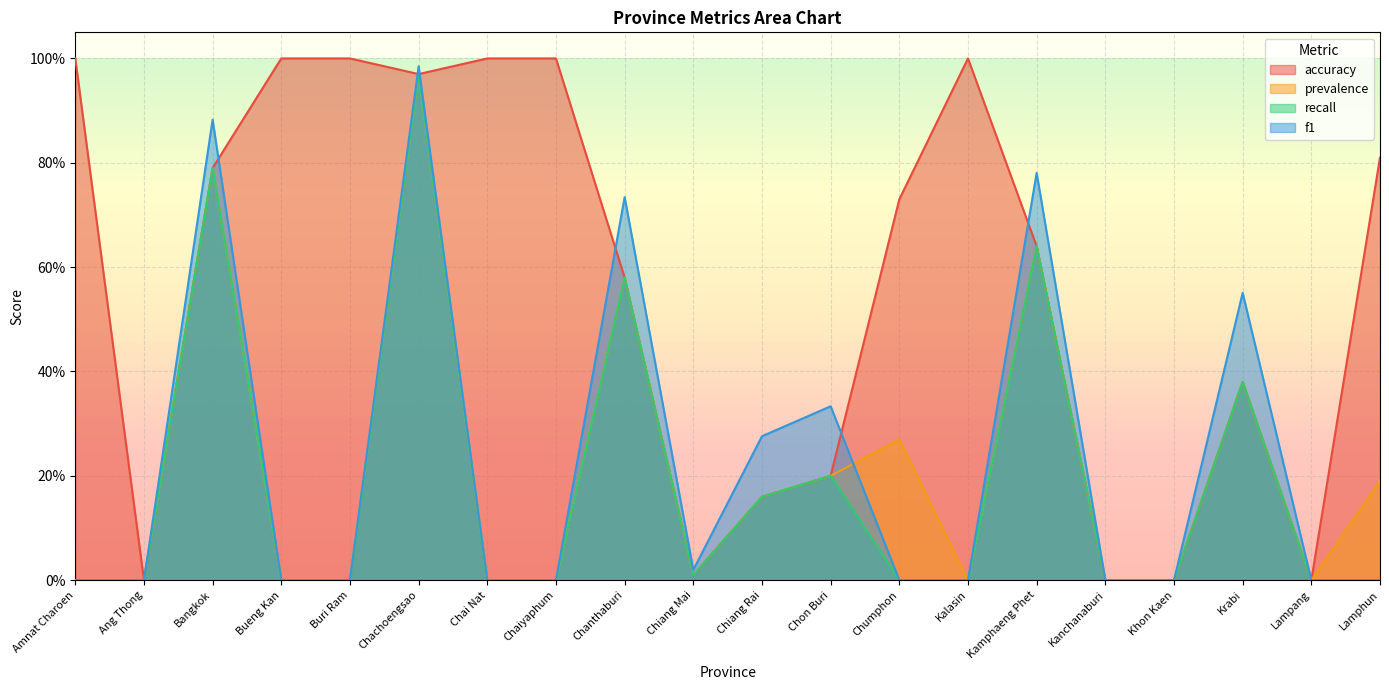

How many values in prevalence are above zero?

10